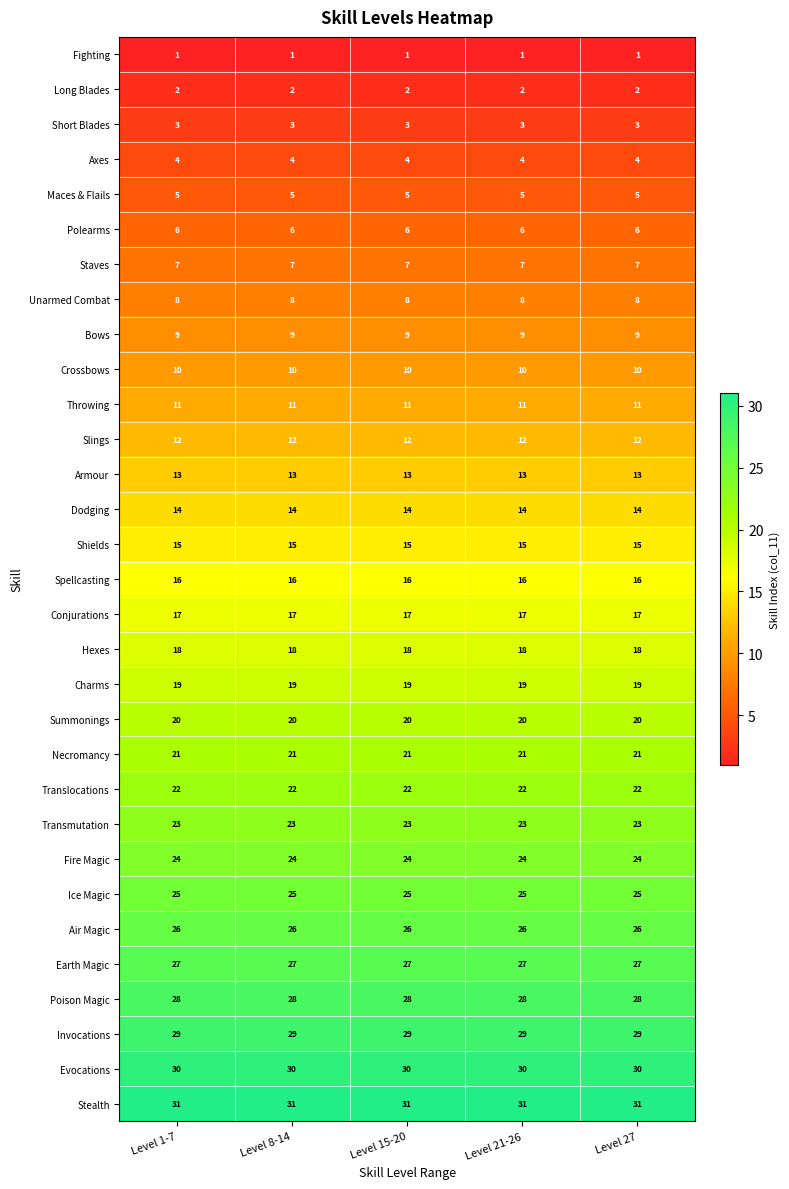

How many distinct data groups are displayed?

31